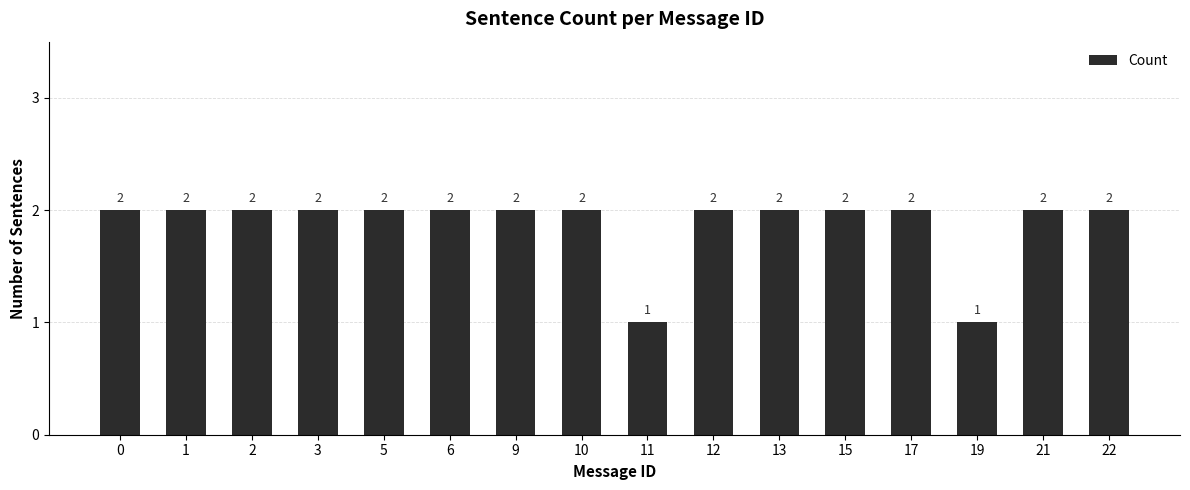

True or false: the data shows 4 at 6.

False